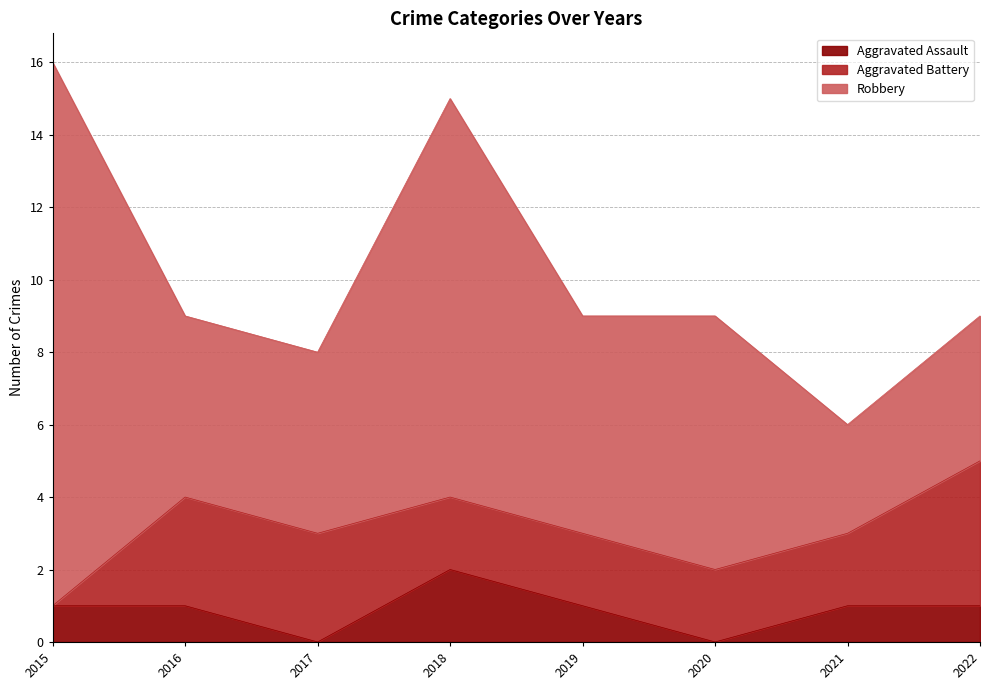

Where does the Aggravated Battery series first go above 2?

2016